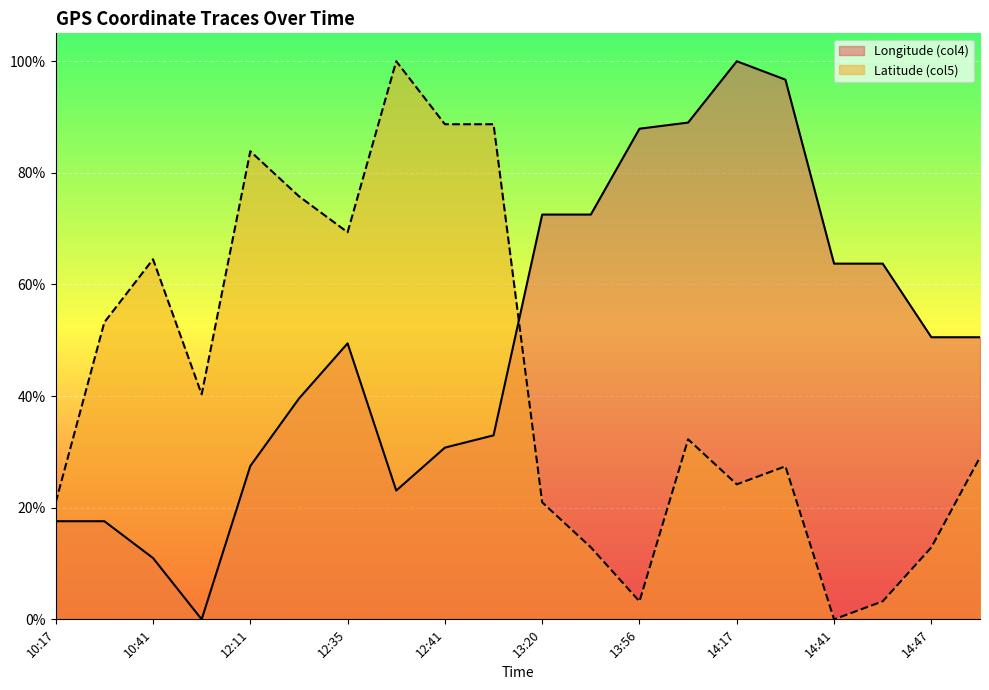

True or false: Latitude (col5) and Longitude (col4) cross at least once.

True